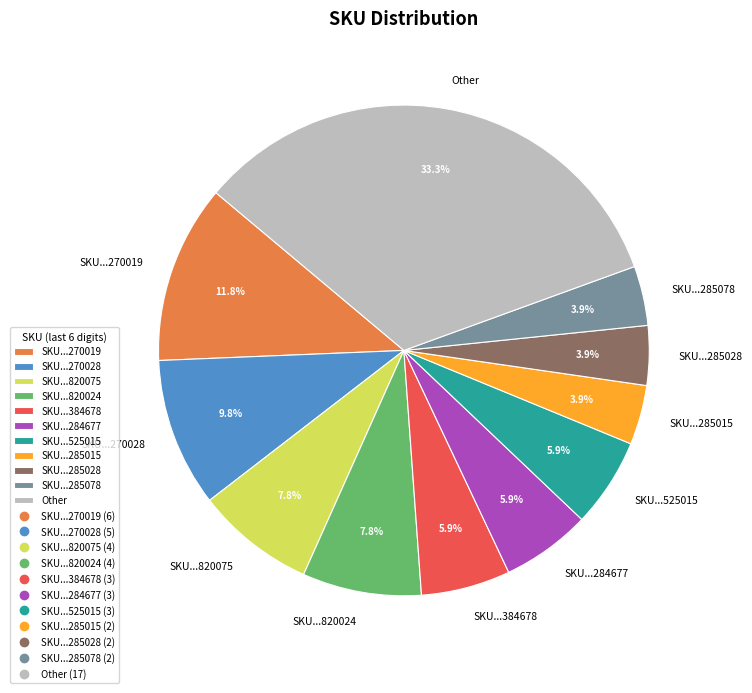

How many segments does this pie chart have?

11